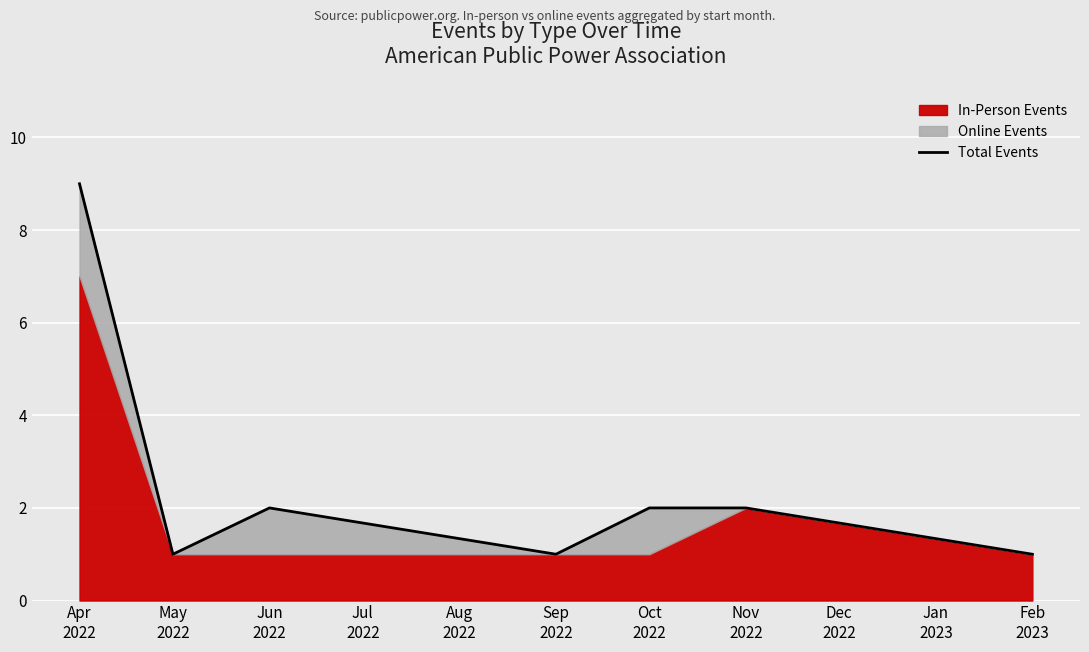

Reading left to right, transcribe all the data shown in this chart.

9	1	2	1	2	2	1